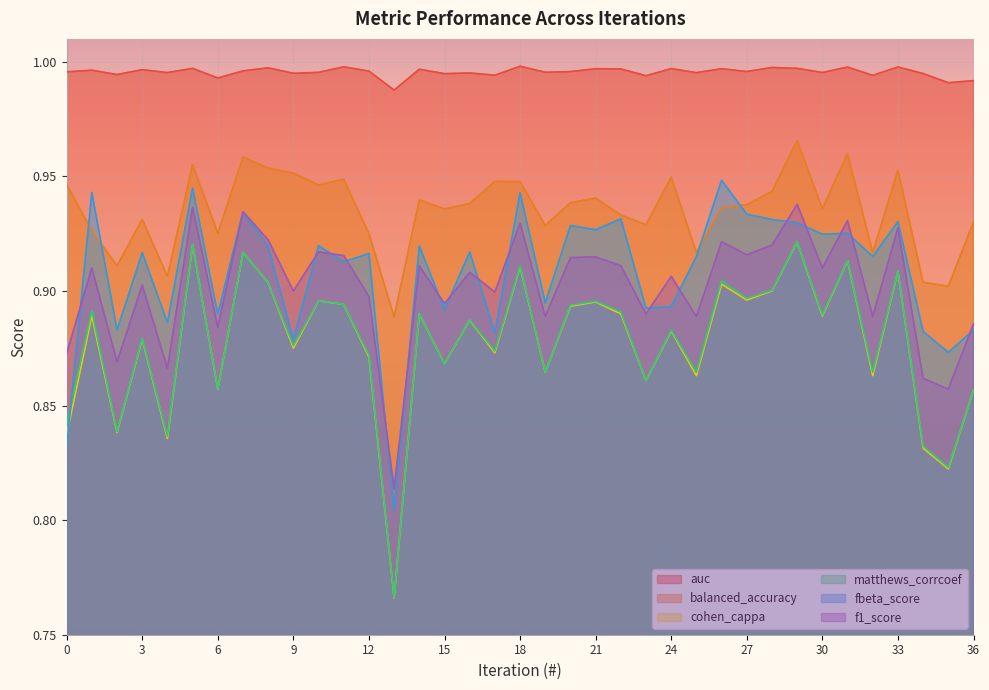

Between 27 and 18, which is larger?

18